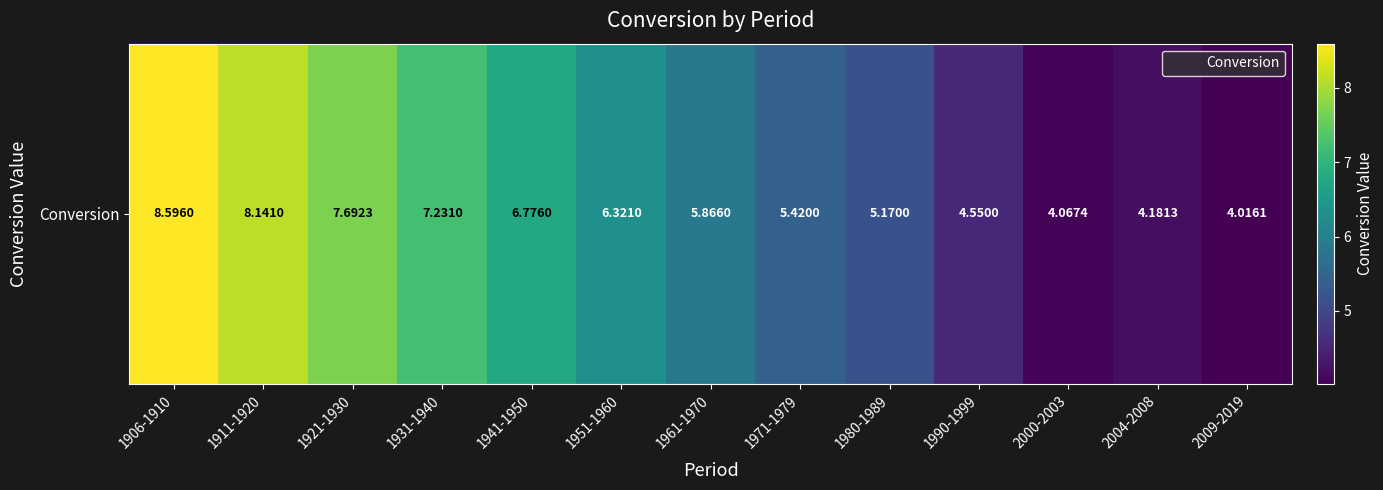

What is the difference between the values at 2000-2003 and 1906-1910?

4.5